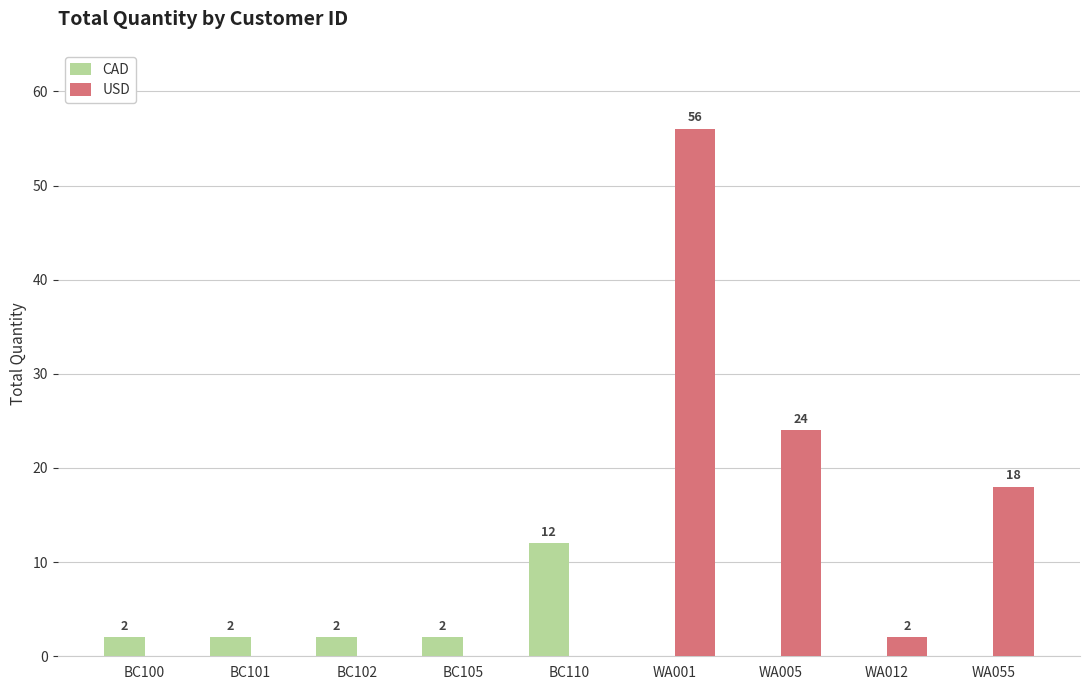

Which category has the highest value in the USD series?

WA001